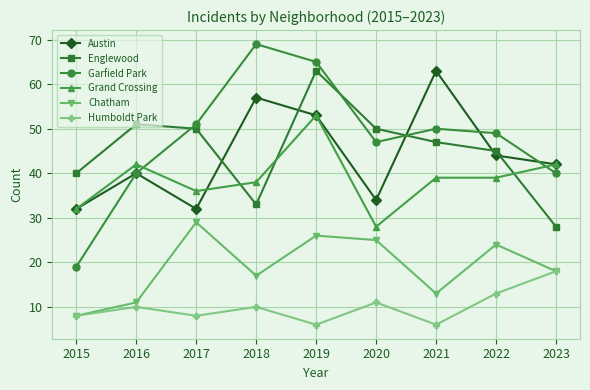

How many values in the Austin series are below 42?

4